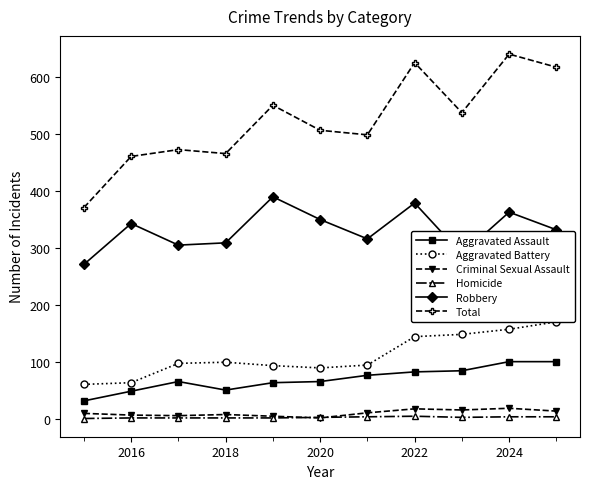

What is the highest value of the Total series?

641